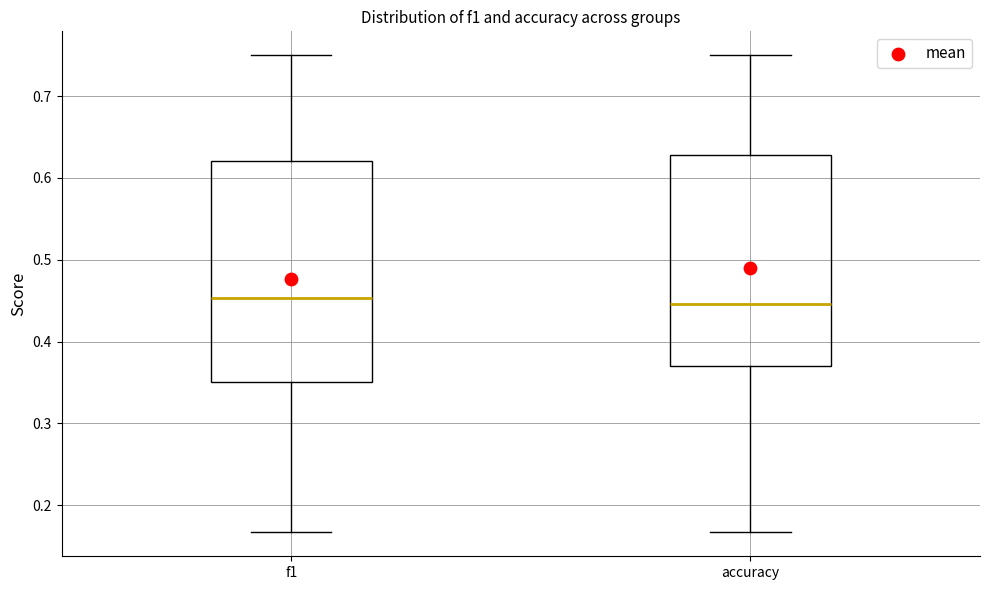

Which box is the tallest, from its lower edge to its upper edge?

f1